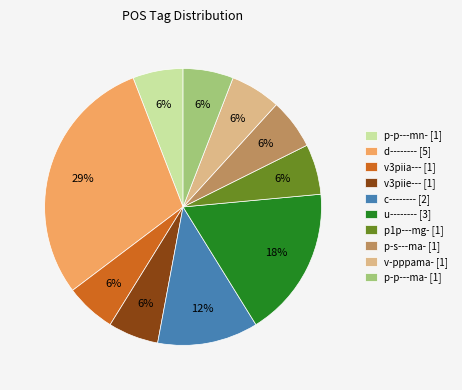

Do p-p---mn- [1] and v-pppama- [1] together represent more than half of the pie?

No